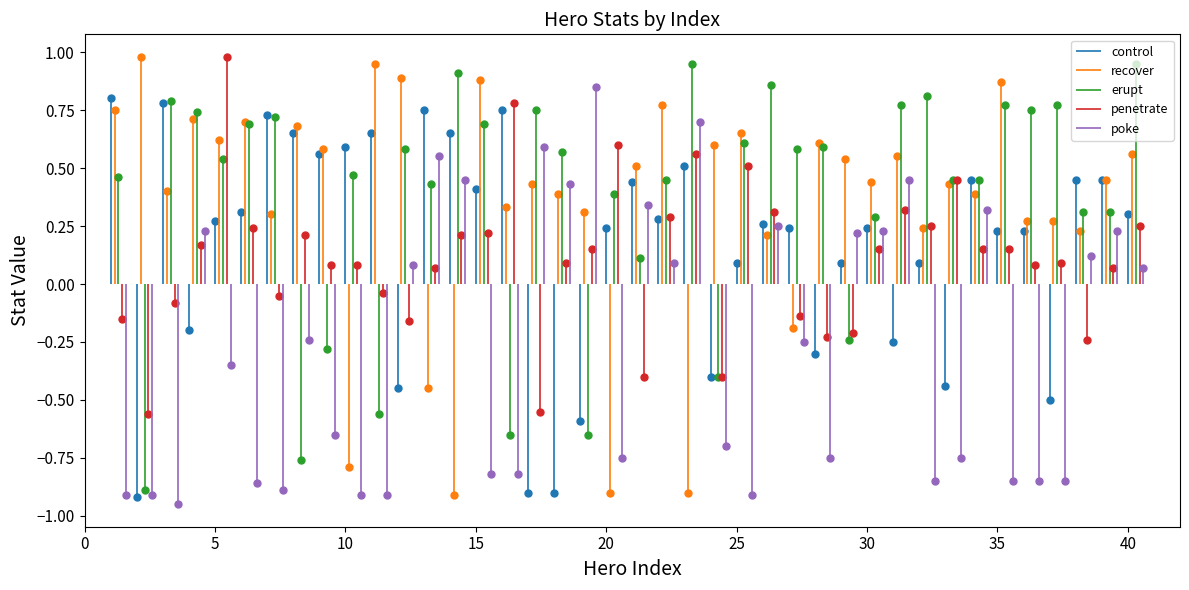

Is it true that control equals 0.2 at 34?

False